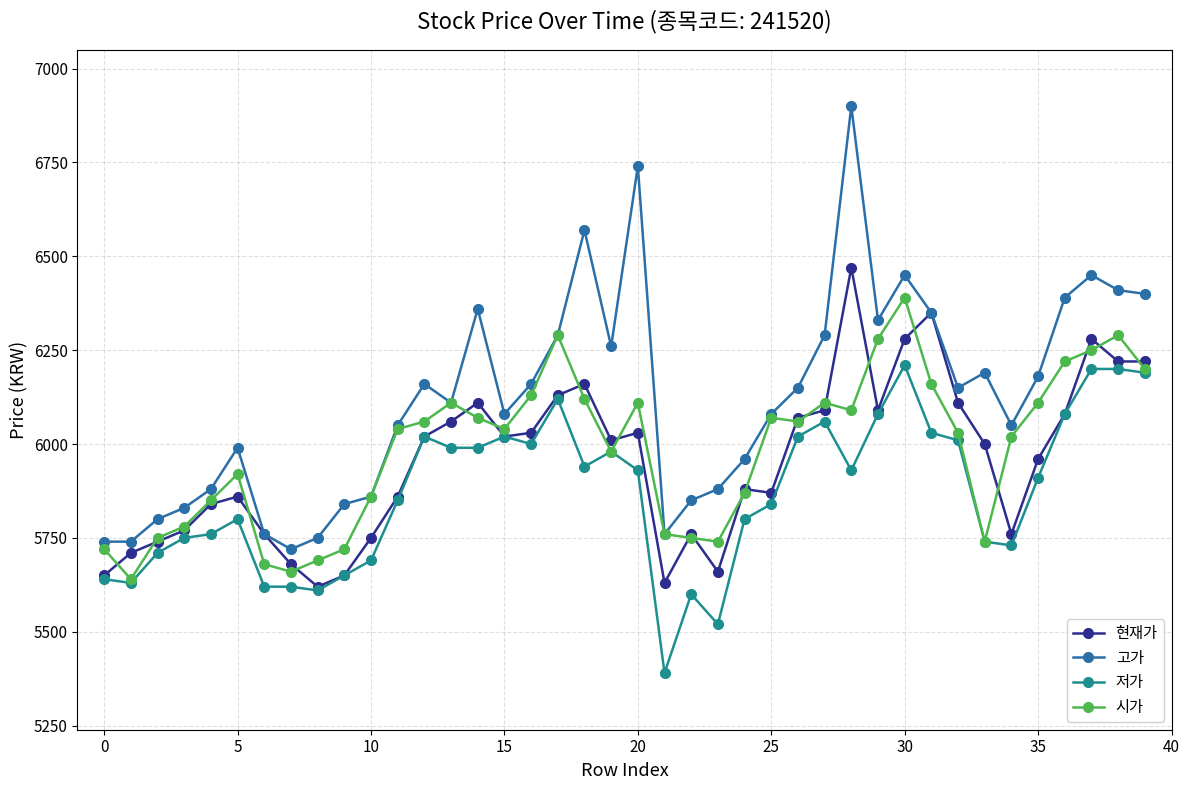

Which series has the largest total across all categories?

고가